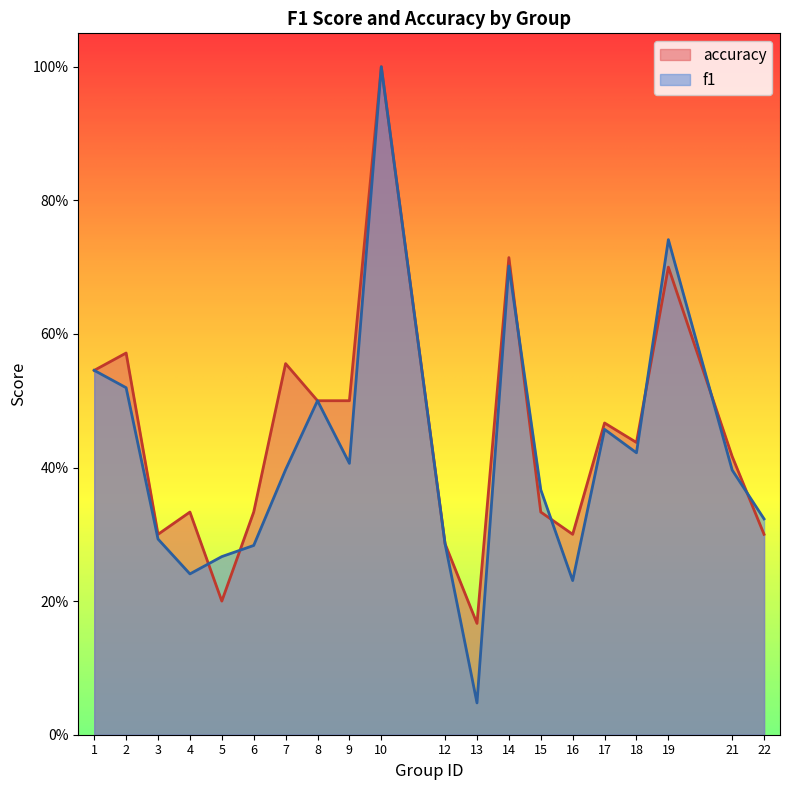

At how many categories does at least one series exceed 0?

20